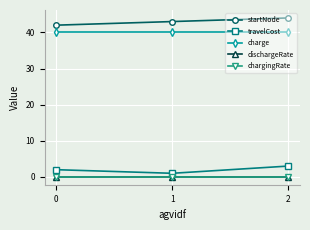

What is the maximum value shown in the chart?

44.0